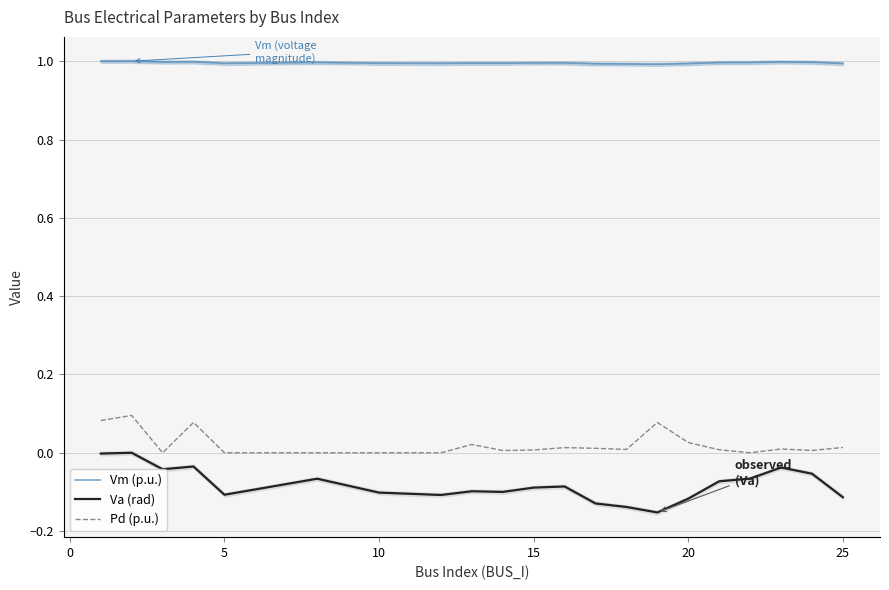

True or false: Pd (p.u.) and Vm (p.u.) intersect in this chart.

False